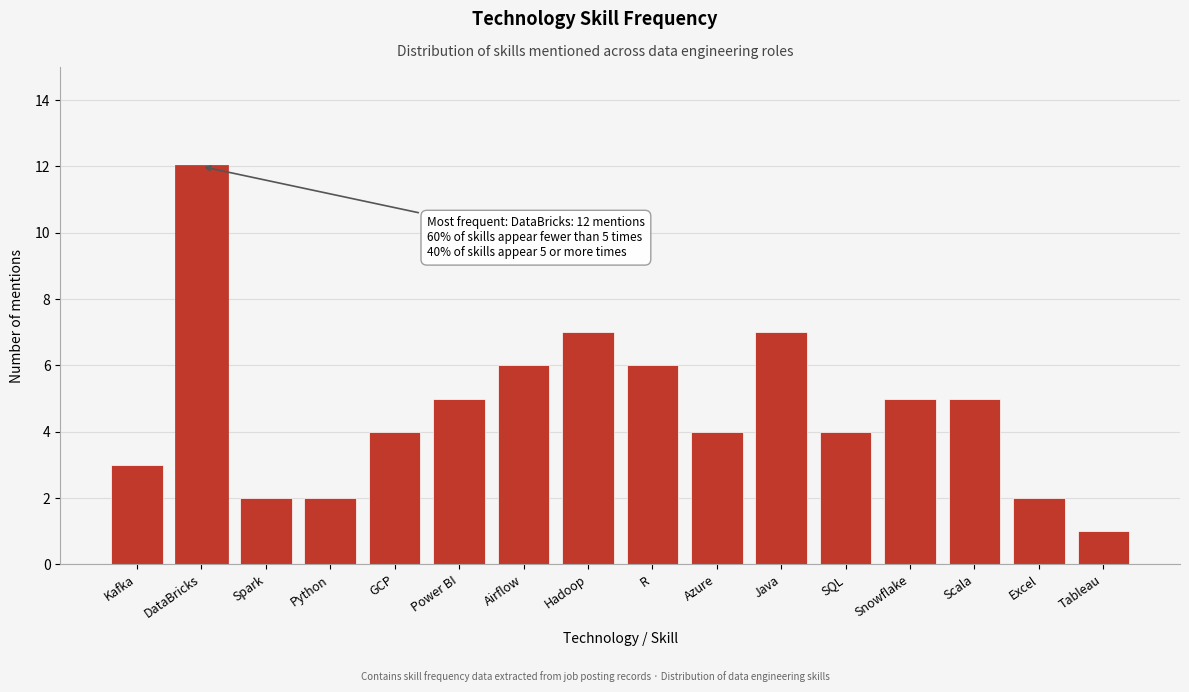

Reading left to right, transcribe all the data shown in this chart.

3	12	2	2	4	5	6	7	6	4	7	4	5	5	2	1